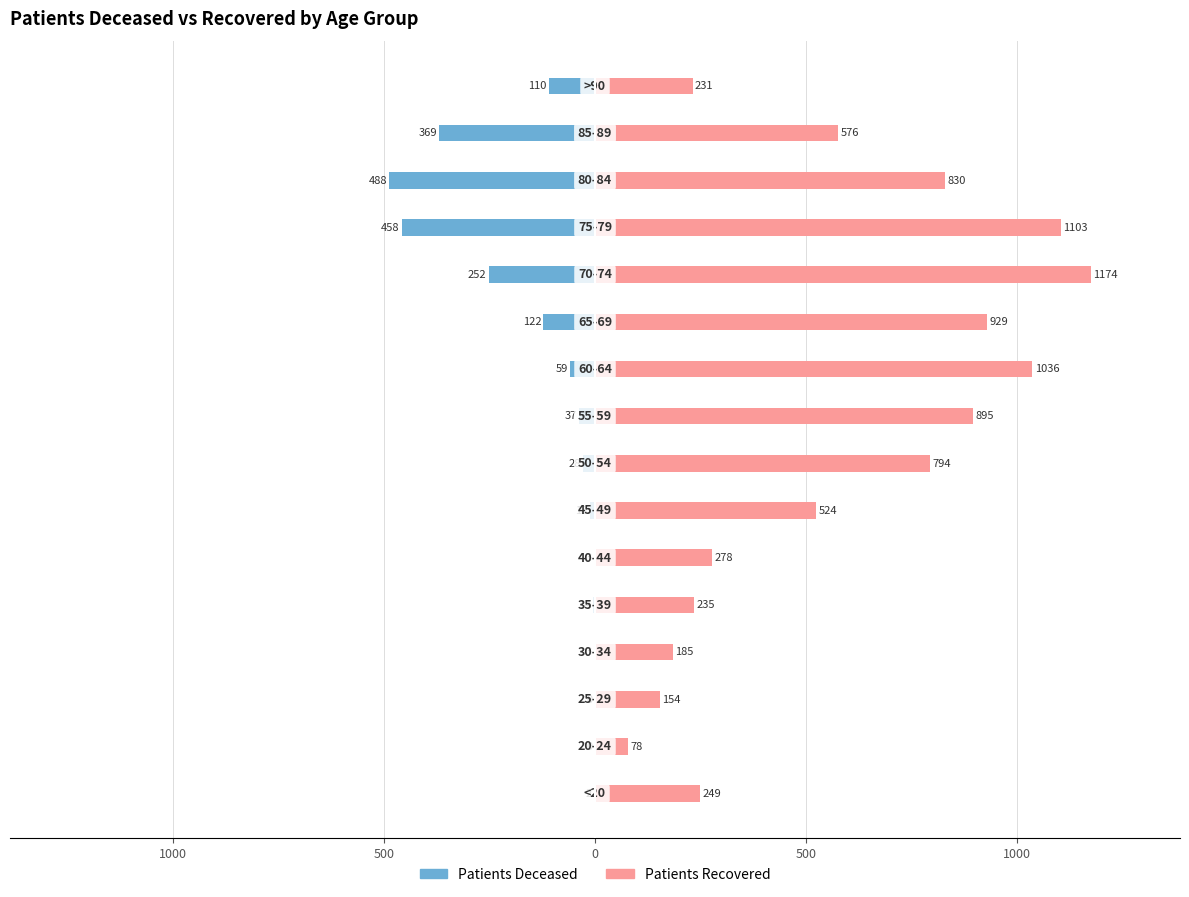

How many bars are there in total?

32